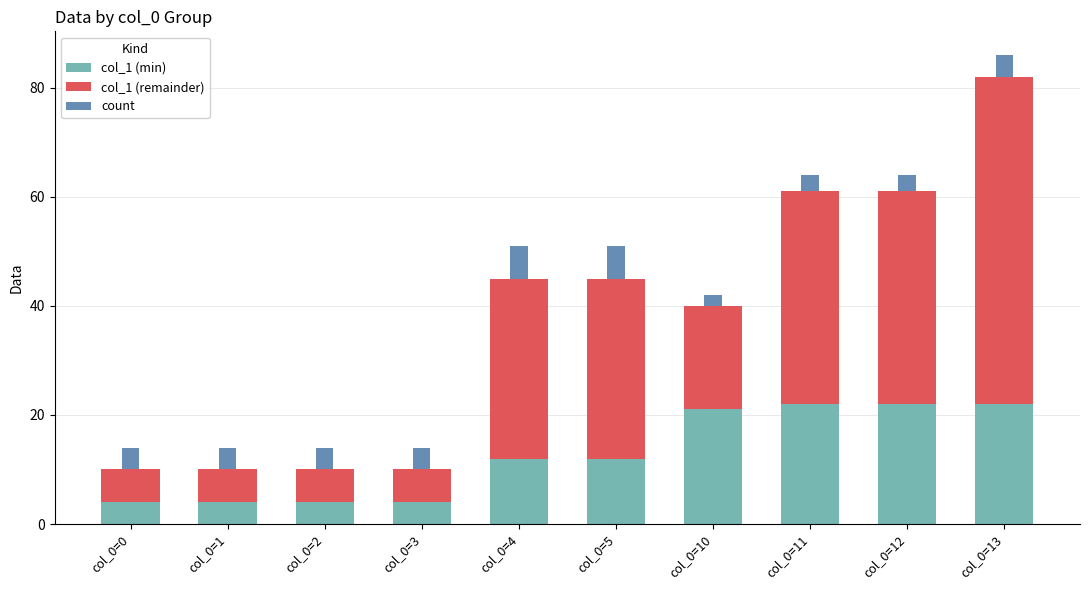

Does the chart contain stacked bars?

Yes